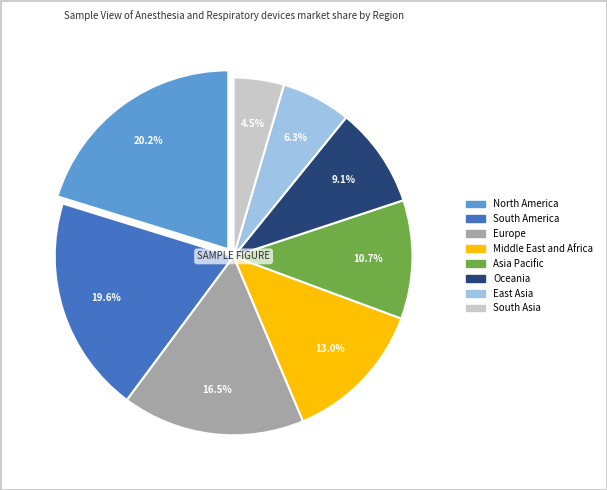

Is there any slice that represents more than half of the pie?

No